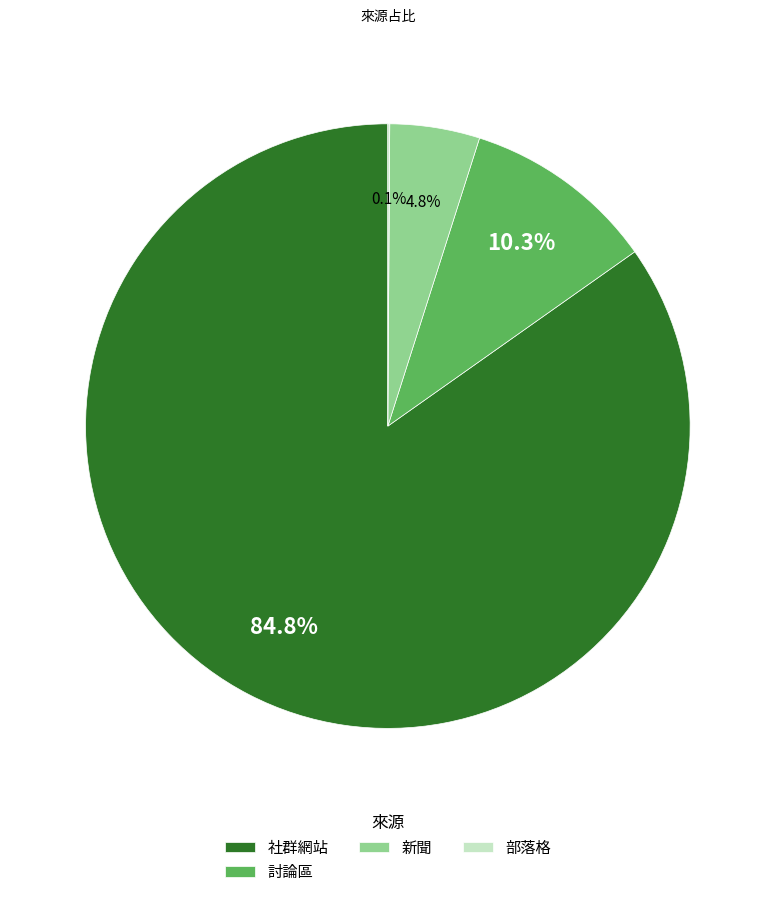

What portion of the pie excludes 社群網站?

15.2%